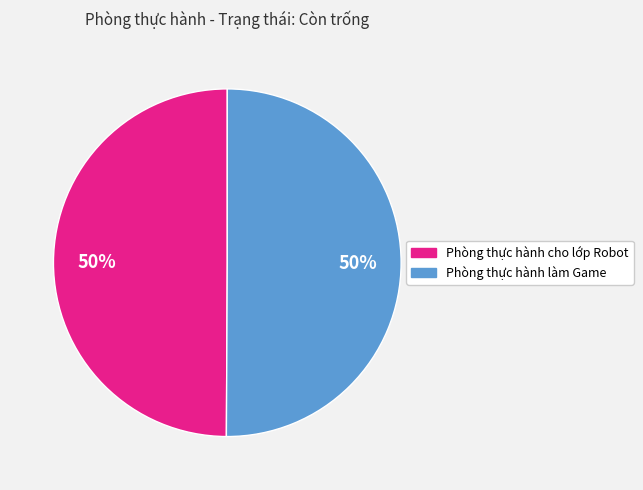

To the nearest percent, what is the combined percentage of Phòng thực hành cho lớp Robot and Phòng thực hành làm Game?

100%